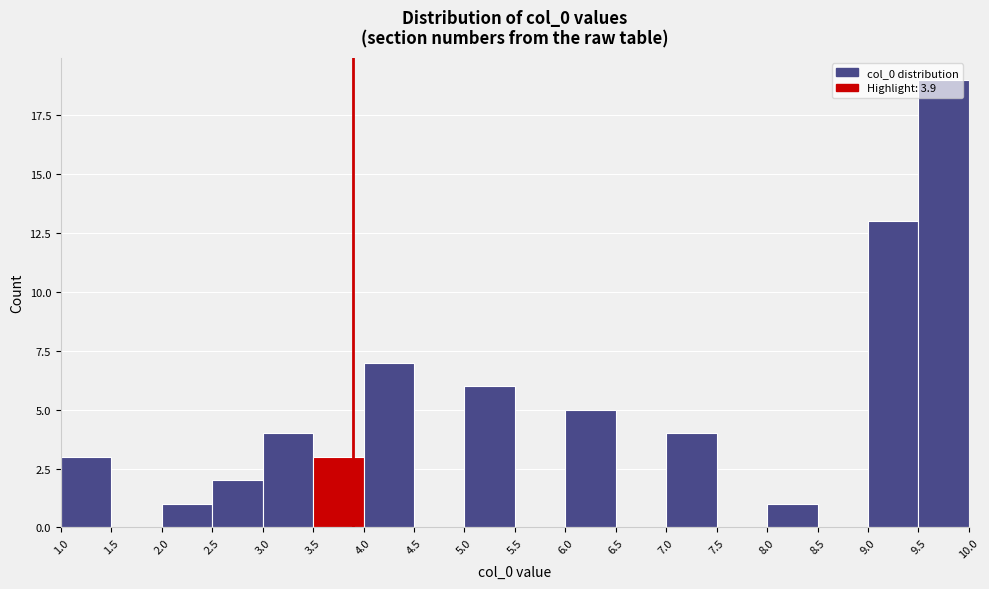

Which range on the x-axis has the tallest bar?

9.5 to 10.0